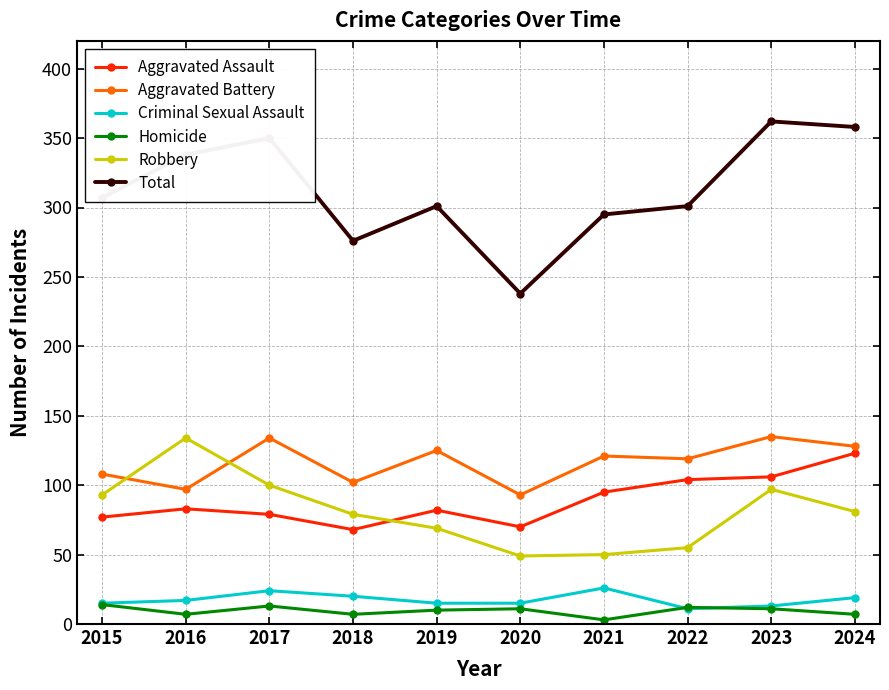

What is the greatest value displayed?

362